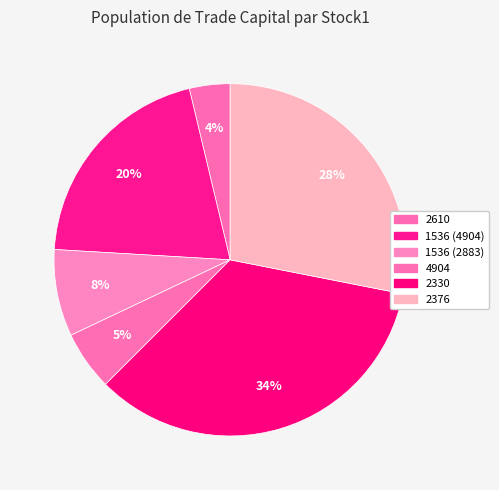

The 1536 (2883) slice represents 19% of the pie. True or false?

False